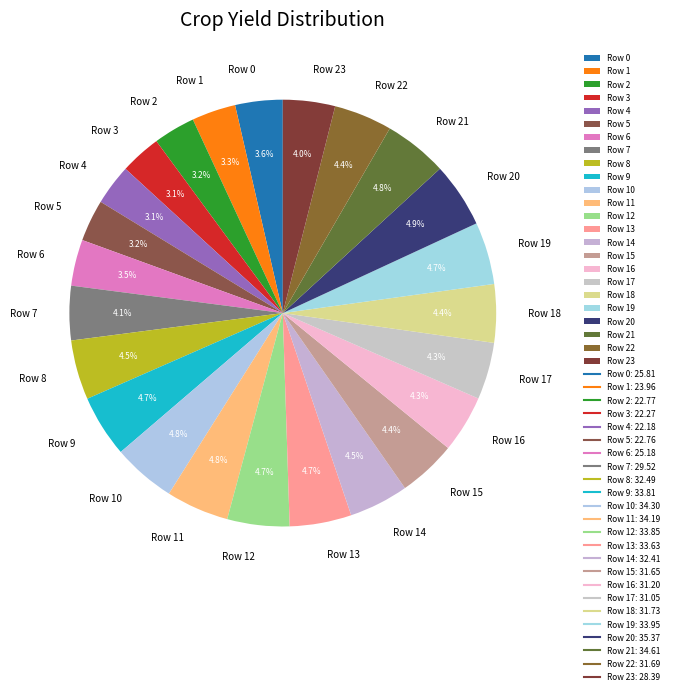

Does any single category account for the majority?

No